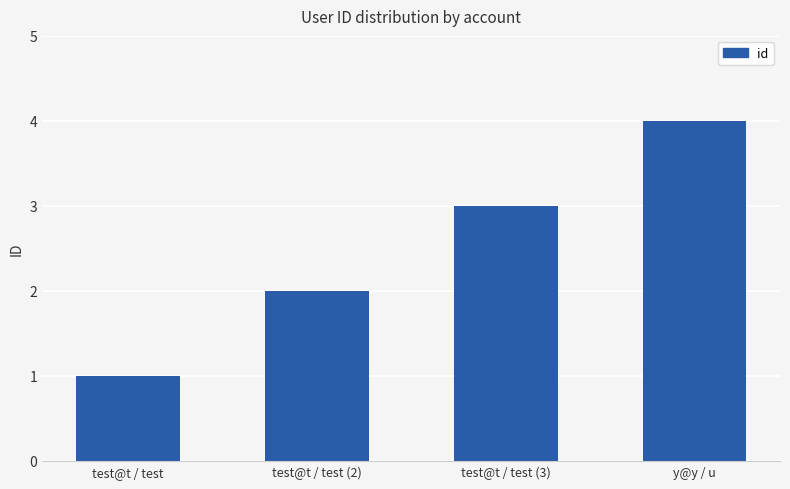

Approximately how many times larger is the value at test@t / test compared to test@t / test (3)?

0.3